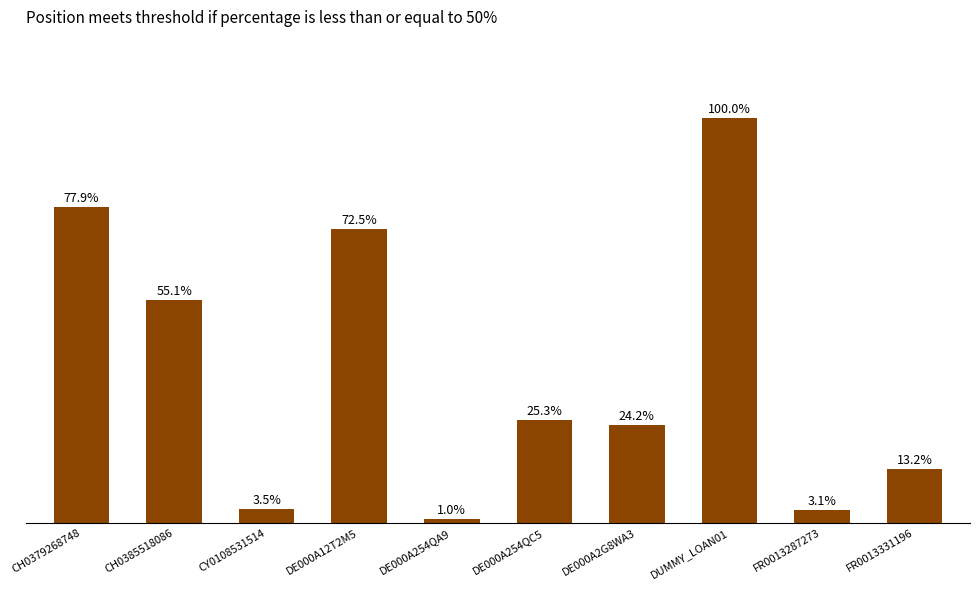

Does the chart contain stacked bars?

No